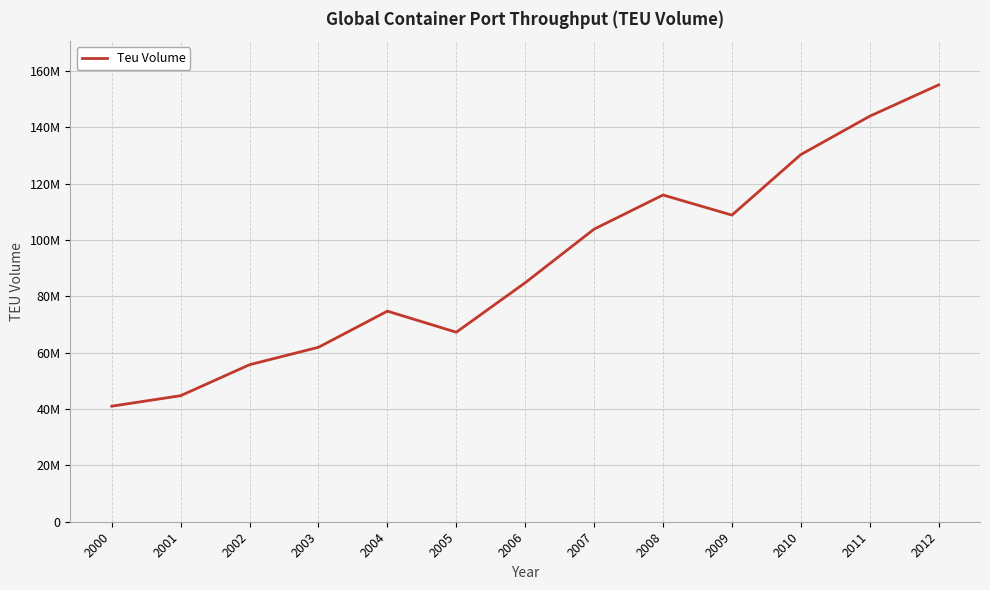

What is the value of the 13th point from the left?

155017351.4